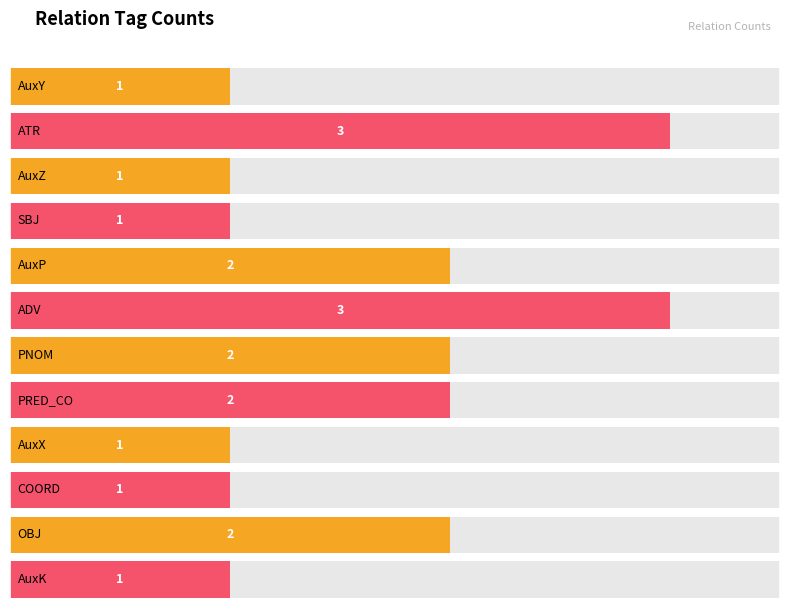

Reading right to left, extract all data points from this chart.

1	2	1	1	2	2	3	2	1	1	3	1